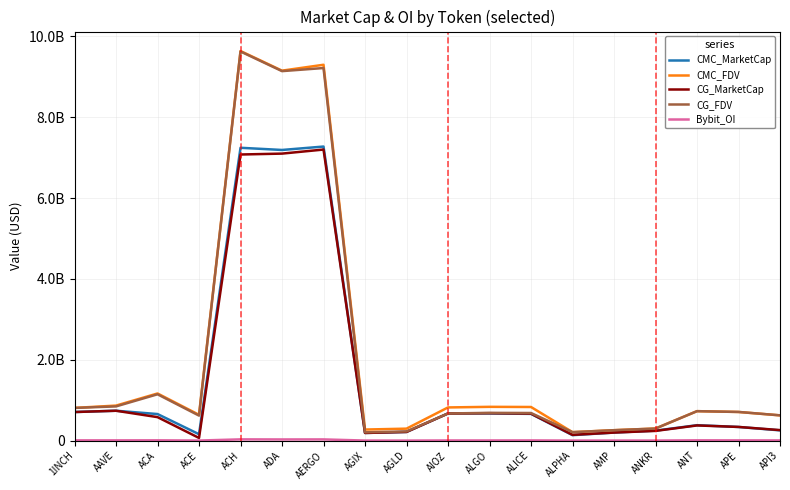

What is the sum of the CMC_FDV values at ACH and ADA?

18794007549.3